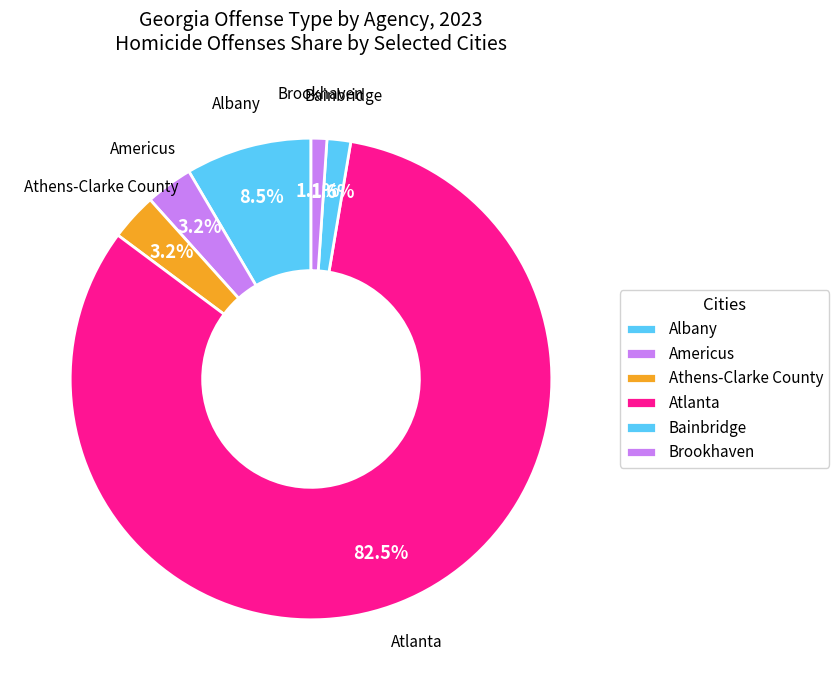

How many segments does this pie chart have?

6